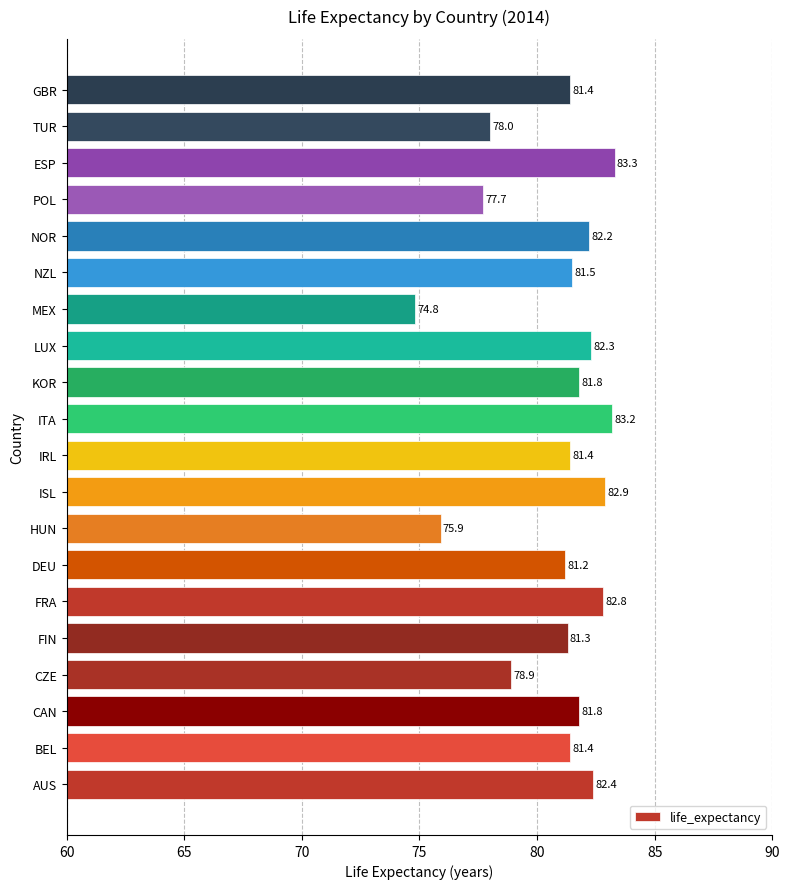

What is the change in value from CAN to NOR?

+0.4